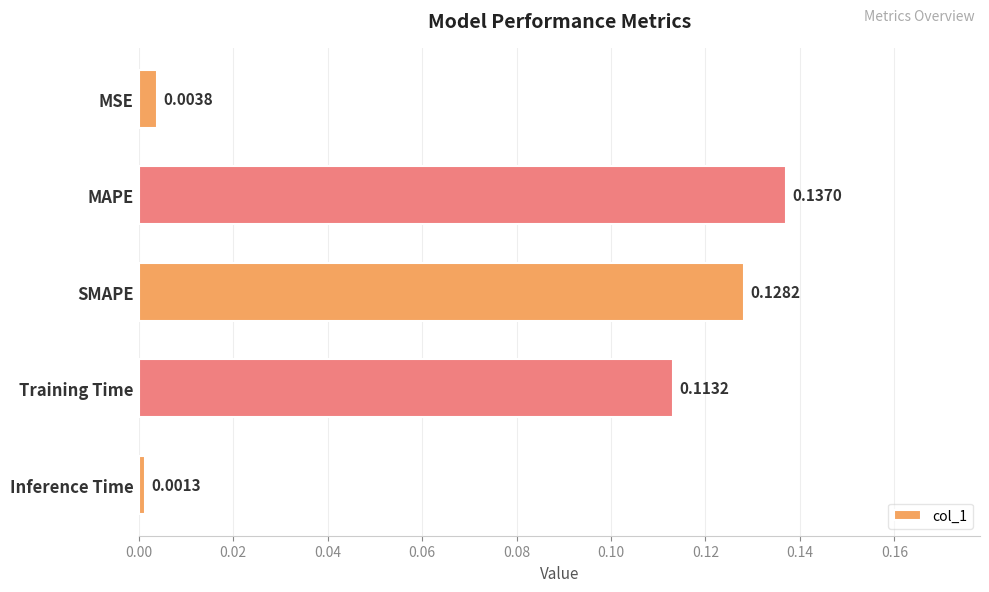

At which label is the value closest to 0?

Inference Time